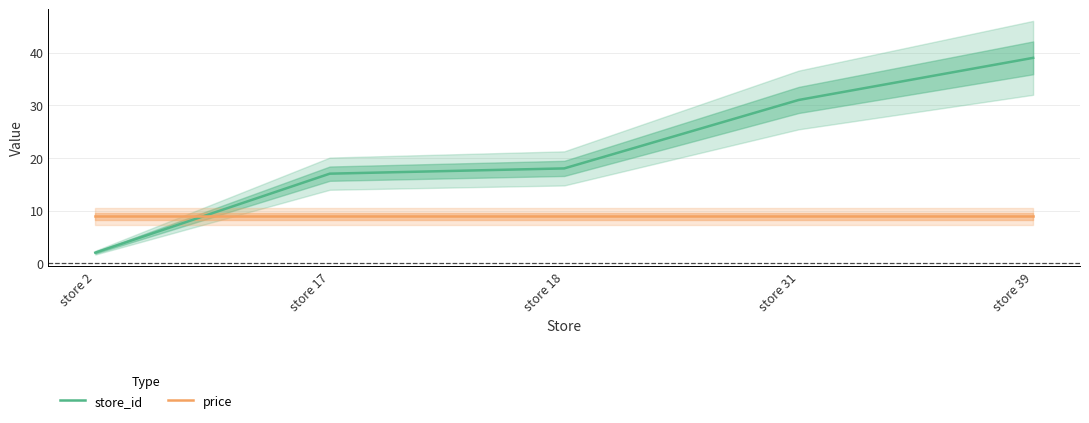

At how many categories does at least one series exceed 29?

2